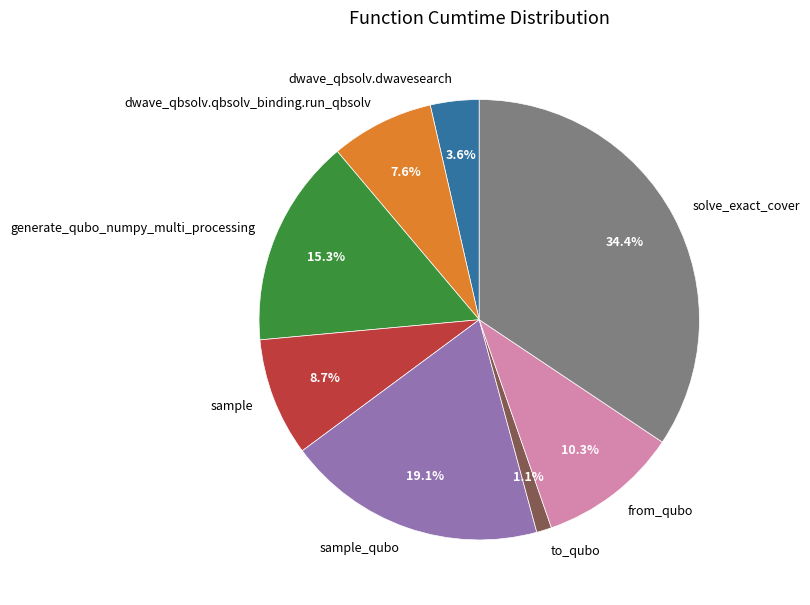

How many slices are in this pie chart?

8